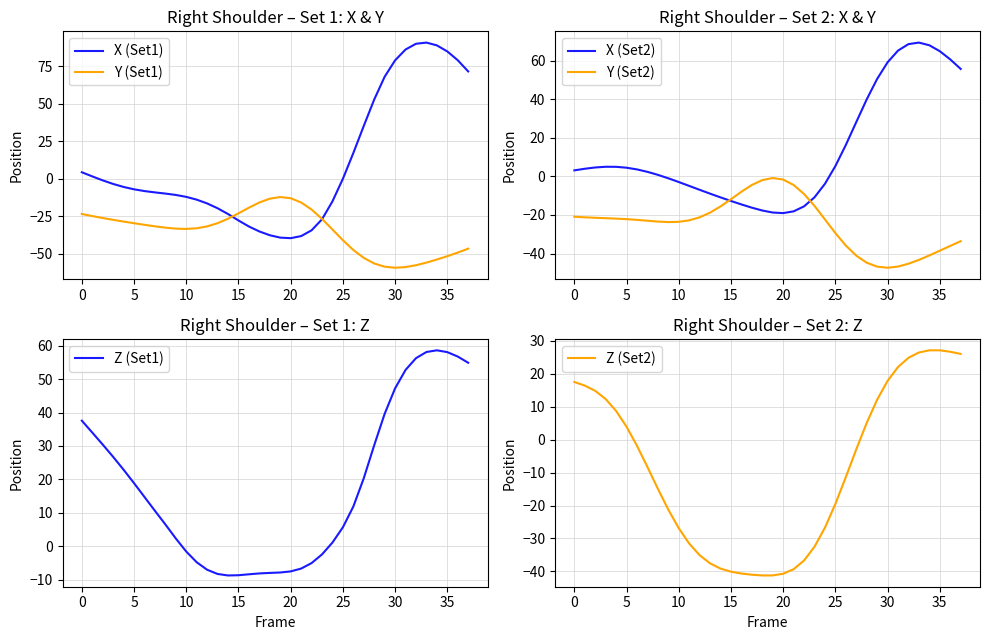

Does the chart have visible grid lines?

Yes